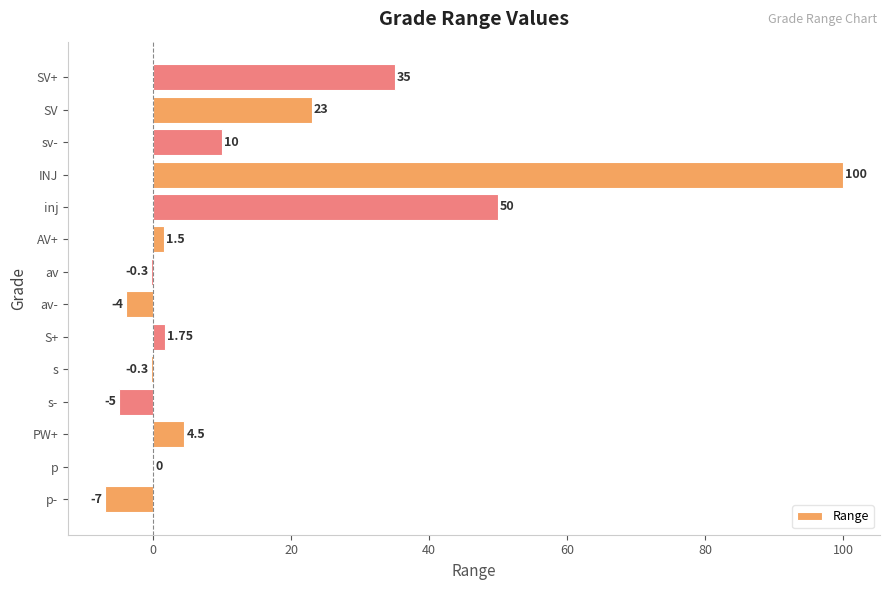

Where is the data nearest to the value 46?

inj